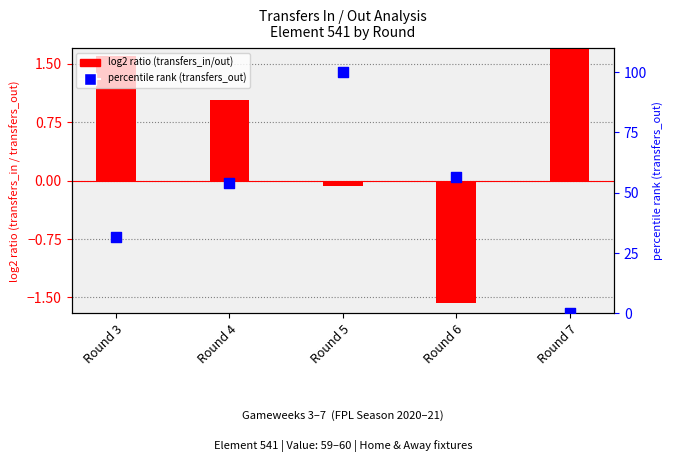

Is the value of transfers ratio (log2) at Round 3 greater than the value of transfers_out (percentile) at Round 4?

No